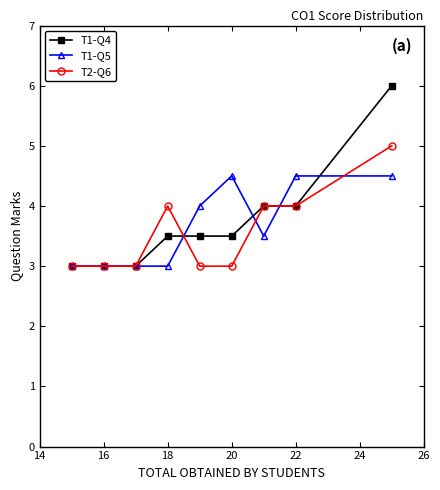

Which series has the widest spread of values?

T1-Q4